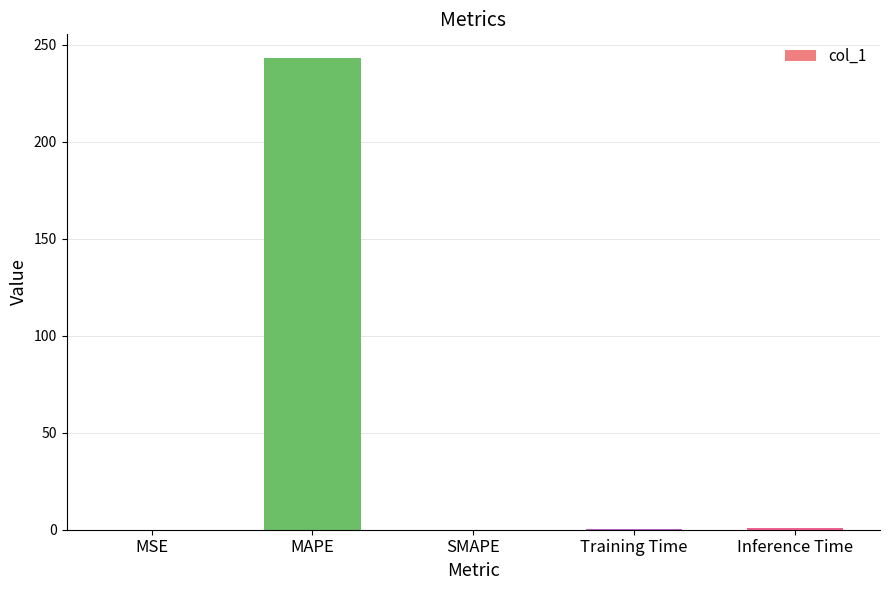

Are the bars grouped side by side (vs. stacked)?

No